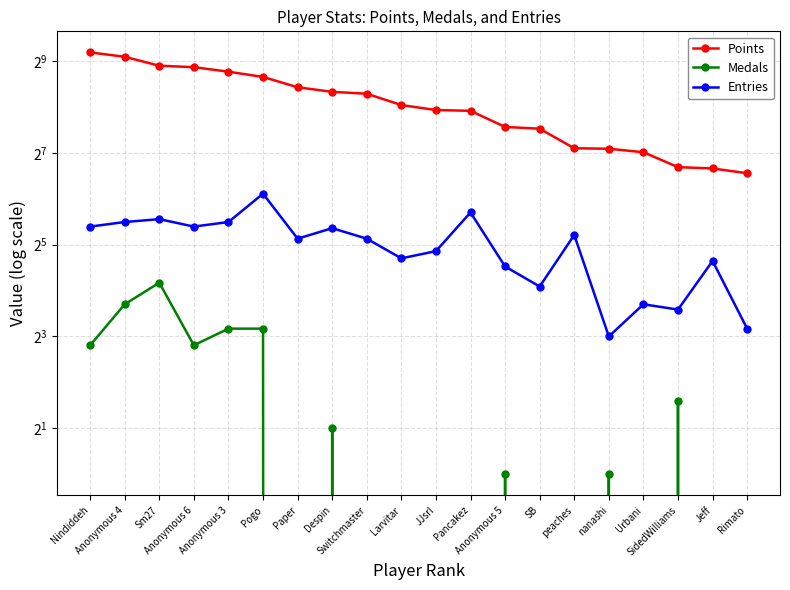

Is it true that Points equals 312 at Anonymous 4?

False